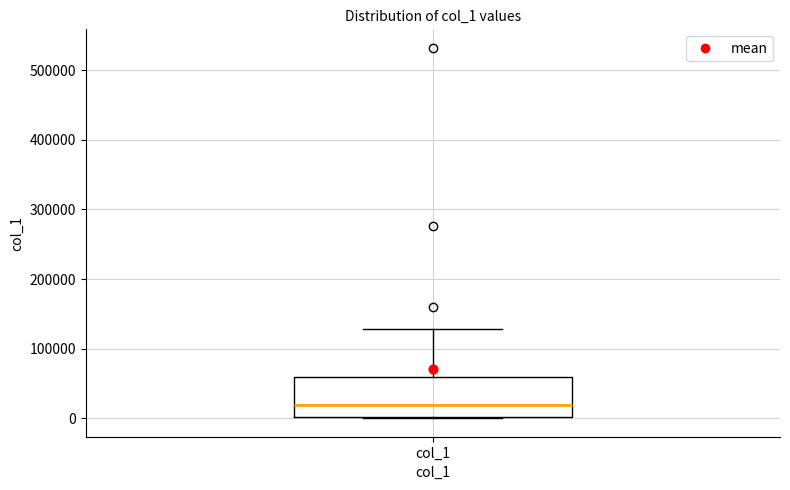

Where does the upper whisker of the box for col_1 end on the y-axis? The values are not printed on the chart, so give them approximately, as read against the axis.

130000